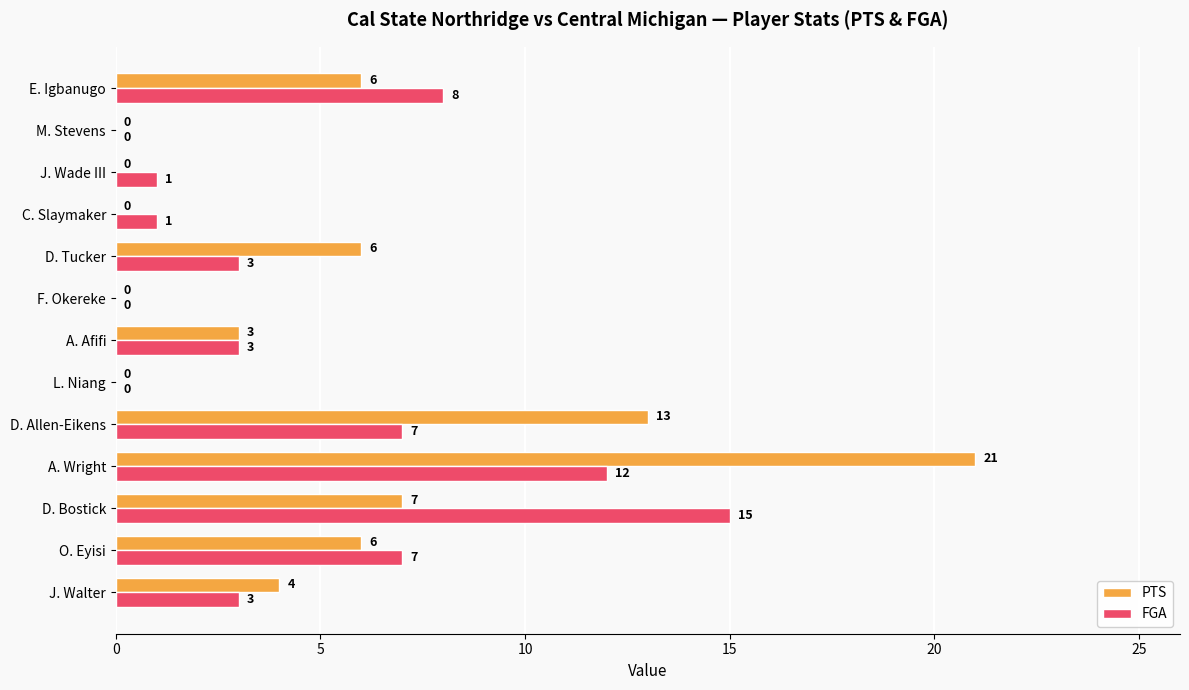

Where is PTS nearest to the value 10?

D. Bostick